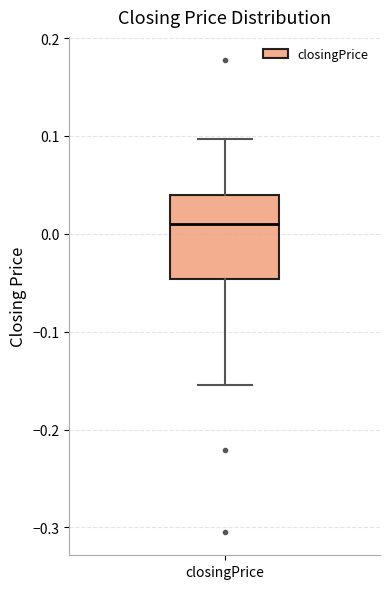

Transcribe this box plot: give where the median line is, the range the box spans, and where the two whiskers end, as read against the y-axis. The values are not printed on the chart, so give them approximately, as read against the axis.

median 0.01, box -0.05 to 0.04, whiskers -0.15 to 0.10